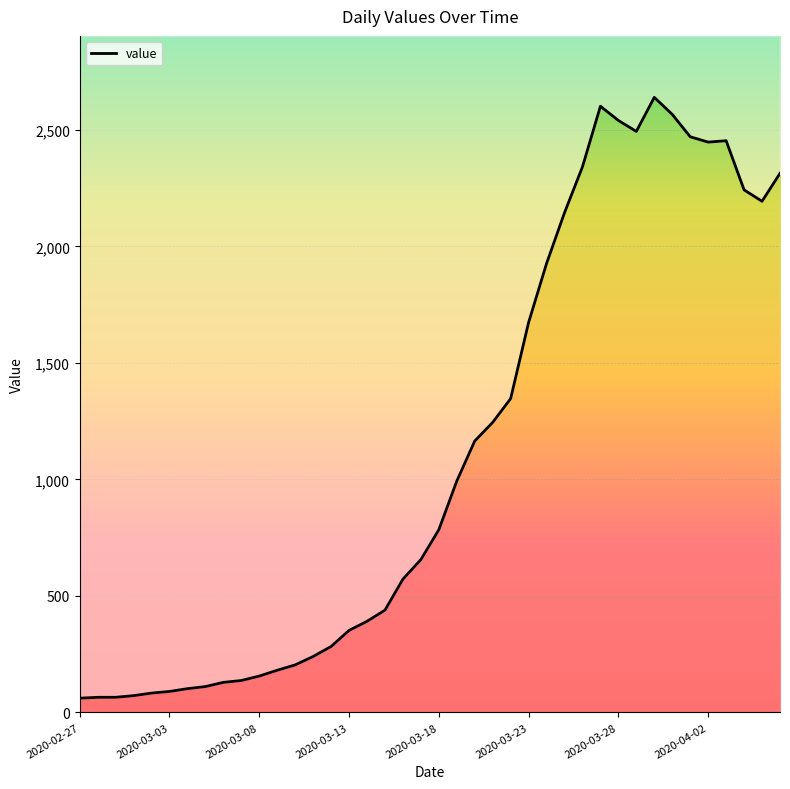

What is the average value?

1124